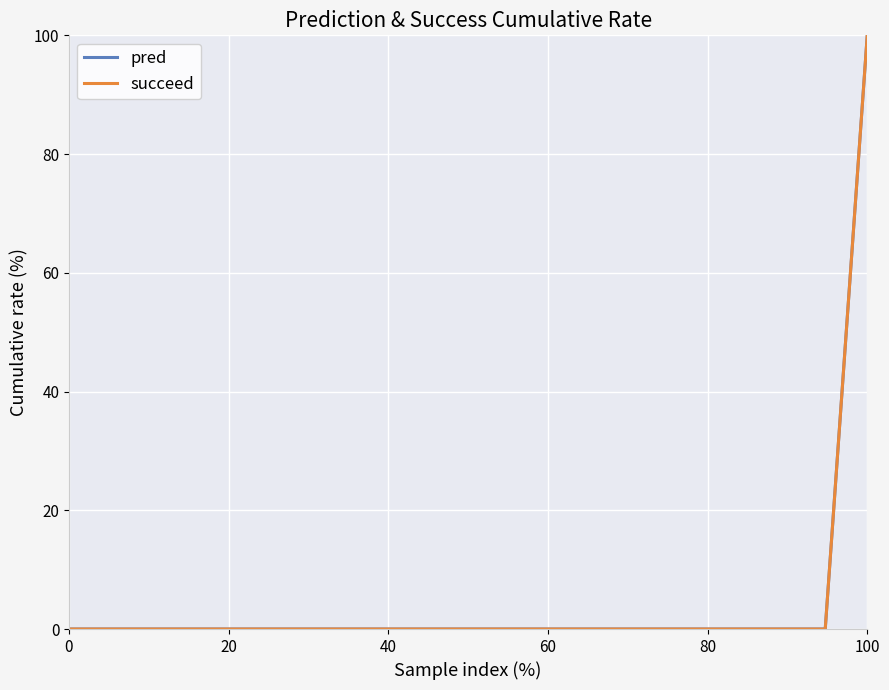

True or false: pred and succeed intersect in this chart.

False